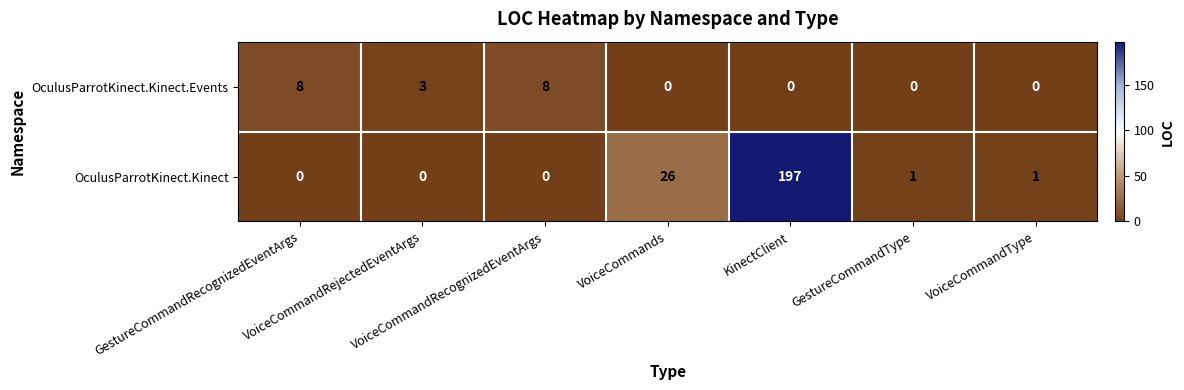

Count the number of categories in the chart.

7